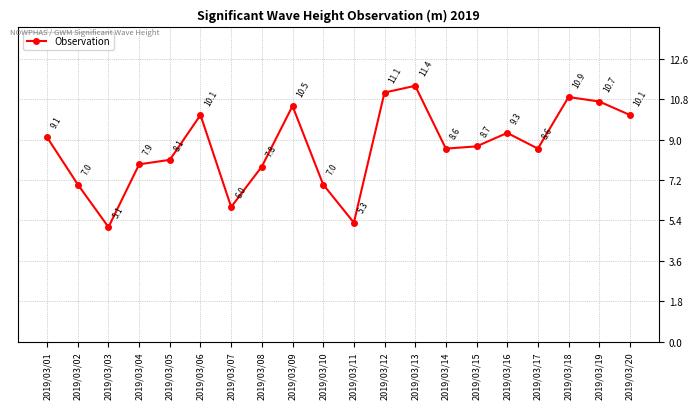

True or false: the data shows 7.0 at 2019/03/02.

True